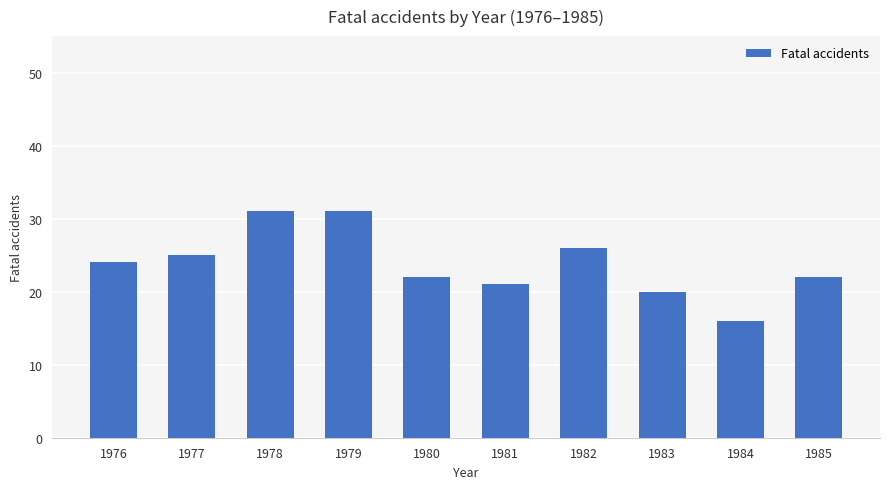

Is it true that the value at 1978 is 31?

True